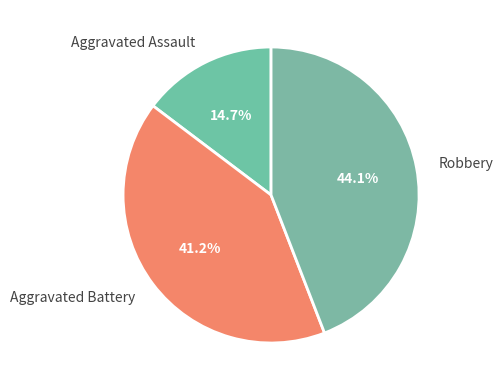

Which has a higher value, Aggravated Battery or Aggravated Assault?

Aggravated Battery